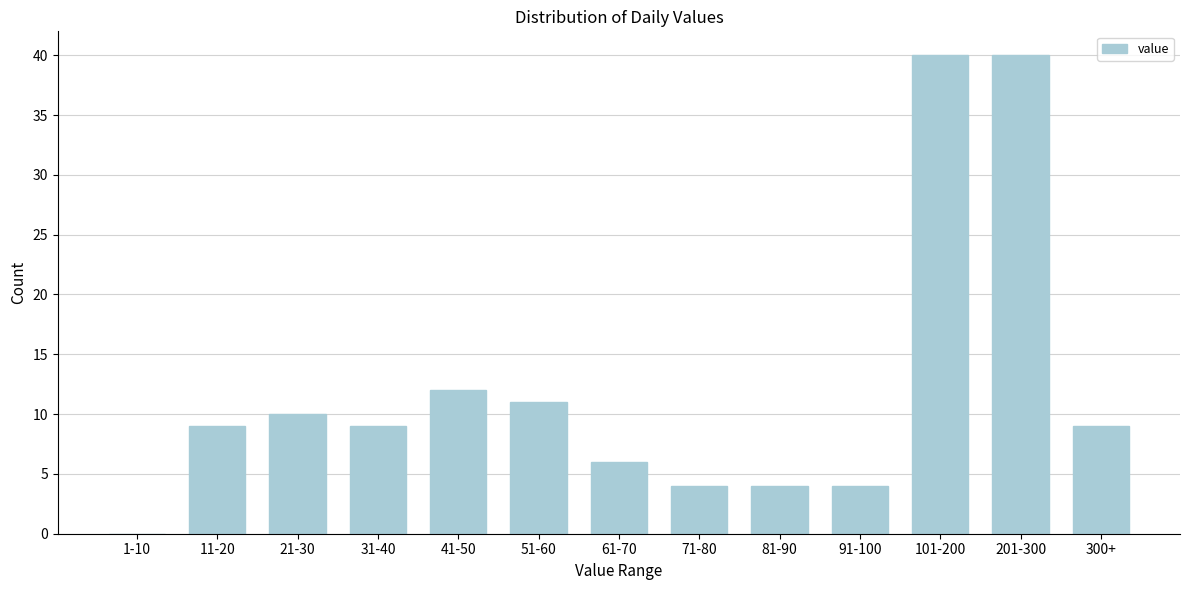

Reading left to right, transcribe all the data shown in this chart.

1-10=0	11-20=9	21-30=10	31-40=9	41-50=12	51-60=11	61-70=6	71-80=4	81-90=4	91-100=4	101-200=40	201-300=40	300+=9